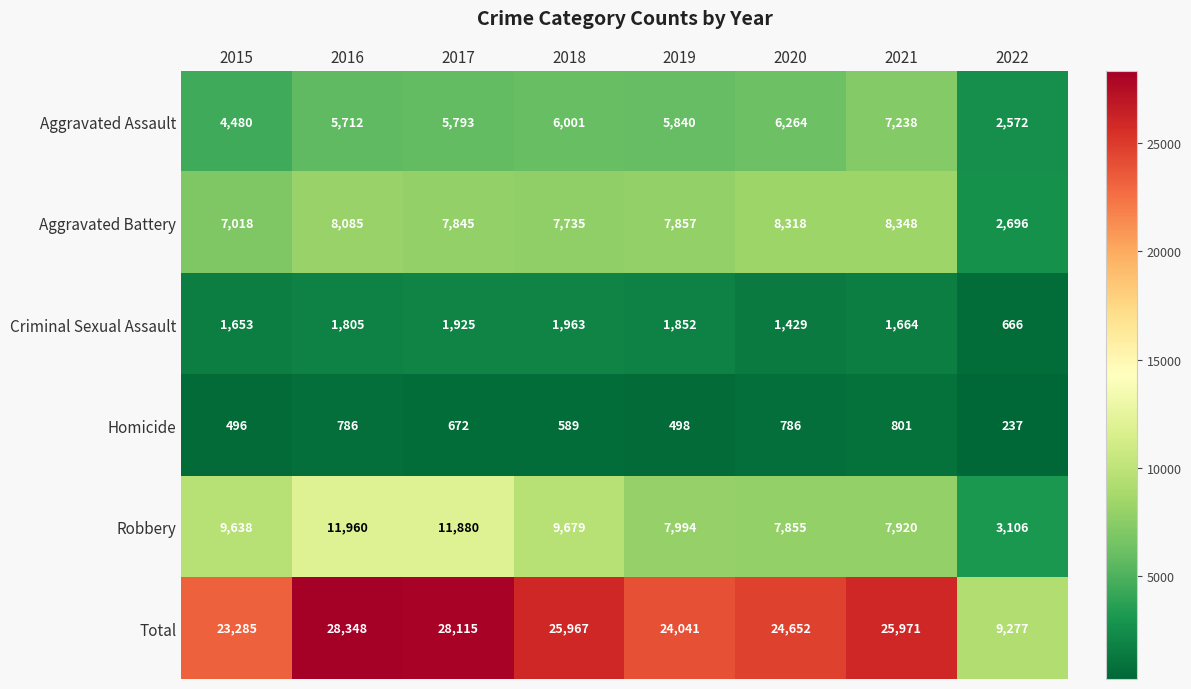

What is the average value of the Criminal Sexual Assault series?

1620